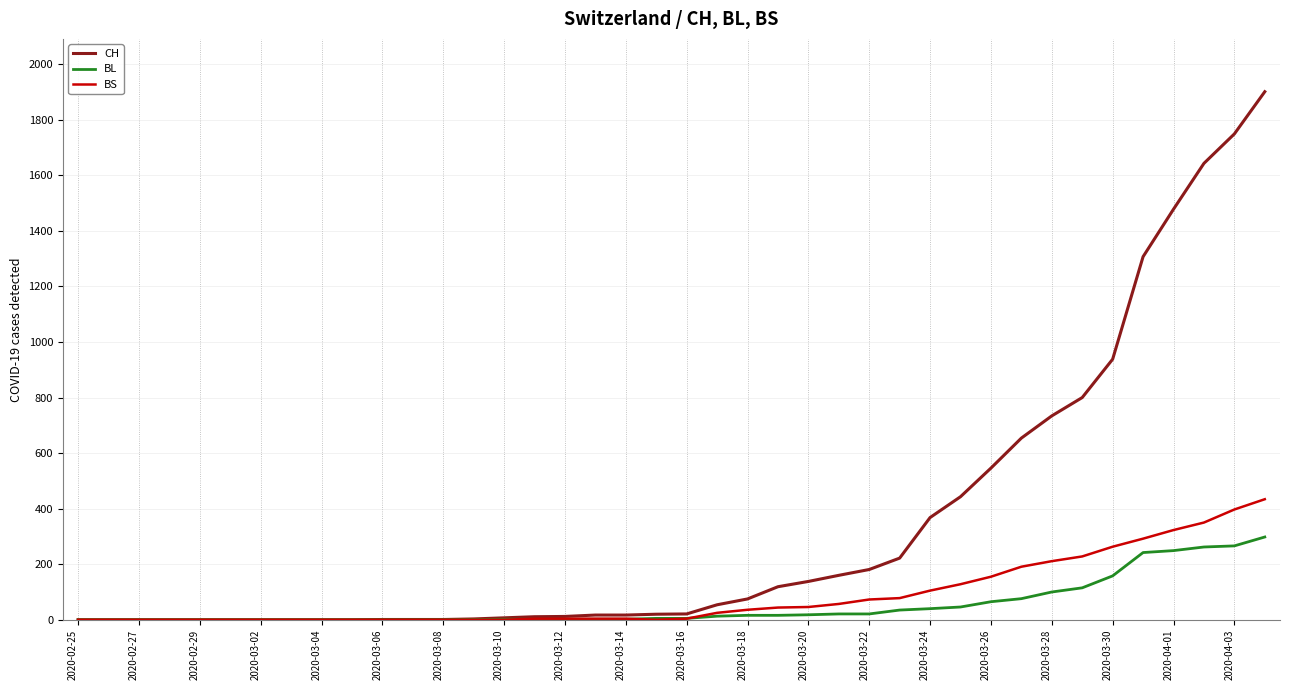

Which series has the widest spread of values?

CH